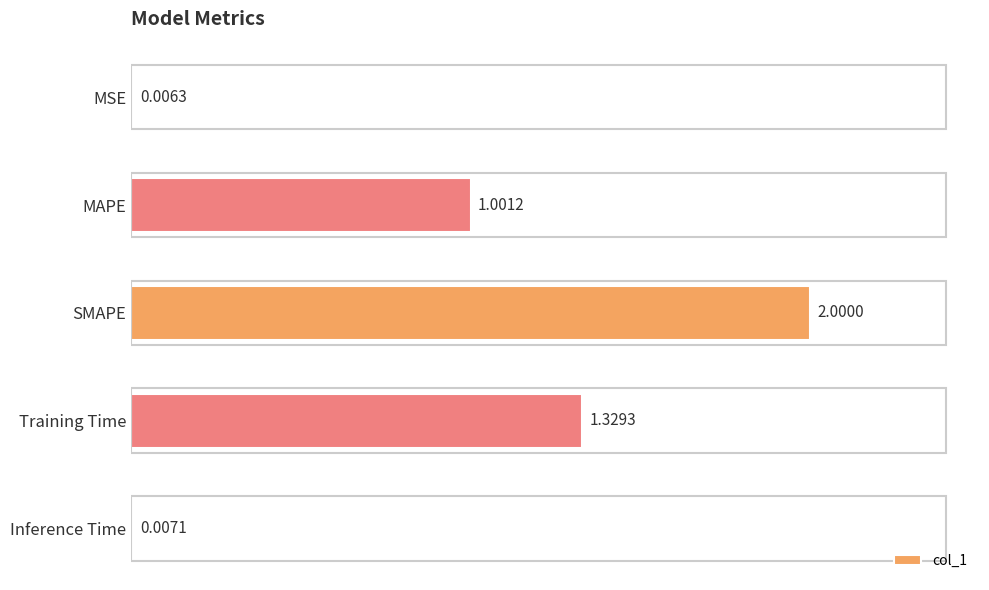

What is the sum of all values?

4.3